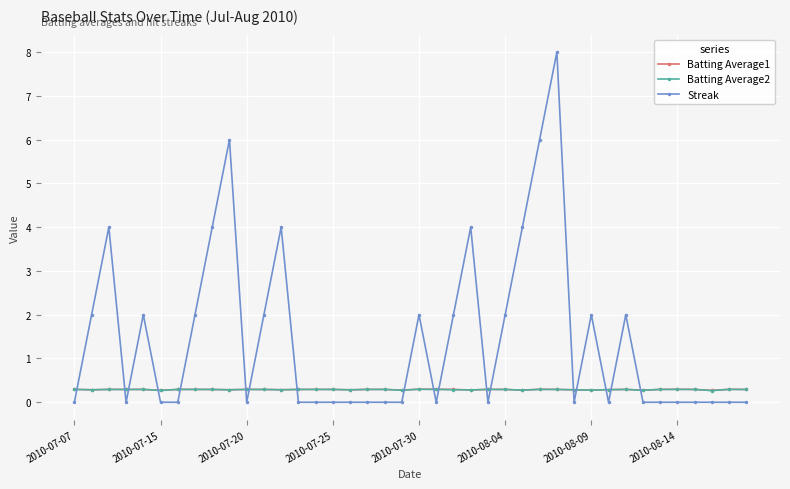

After their last crossing, which series has the higher values: Streak or Batting Average2?

Batting Average2